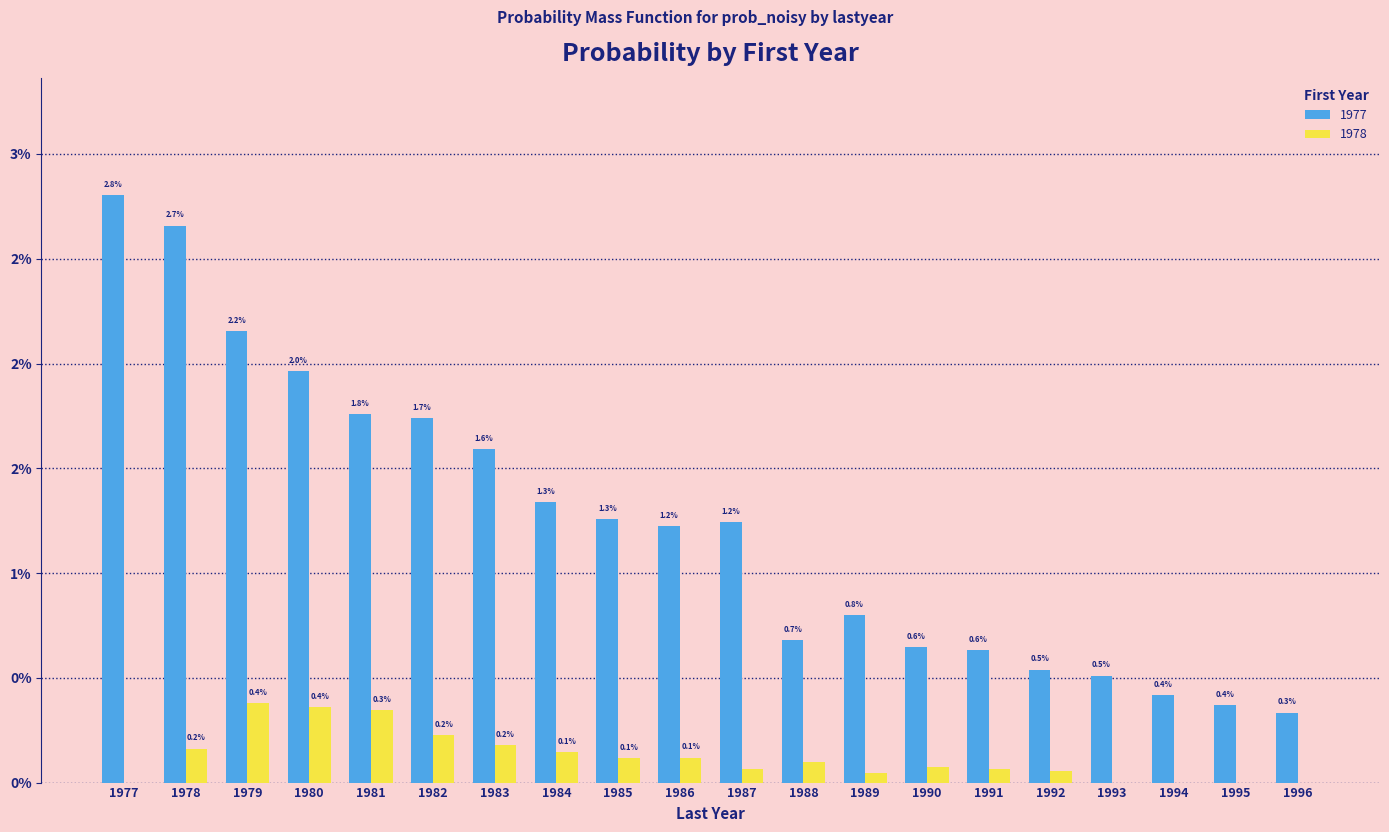

What are all the series names shown in the legend?

1977, 1978